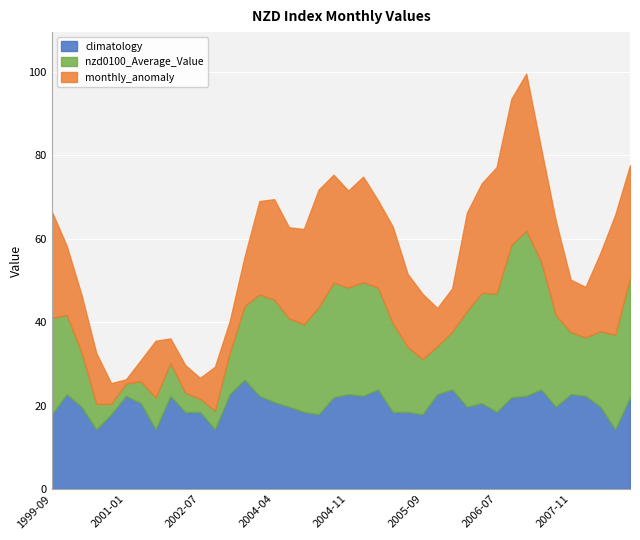

True or false: nzd0100_Average_Value and climatology intersect in this chart.

True